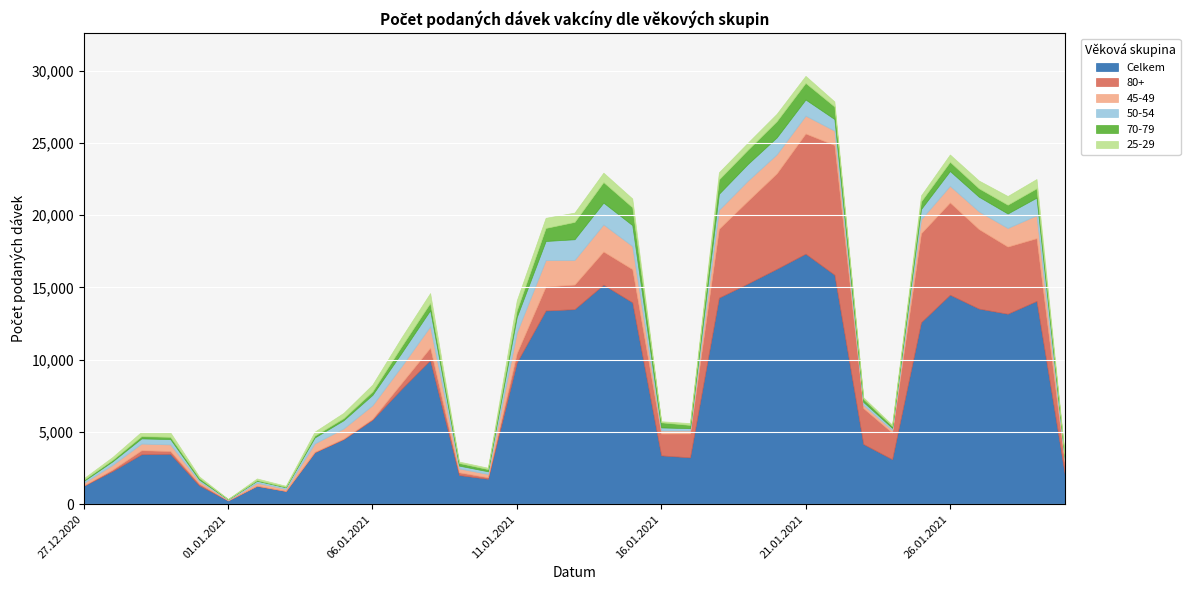

What is the difference between the highest and lowest values at 06.01.2021?

5776